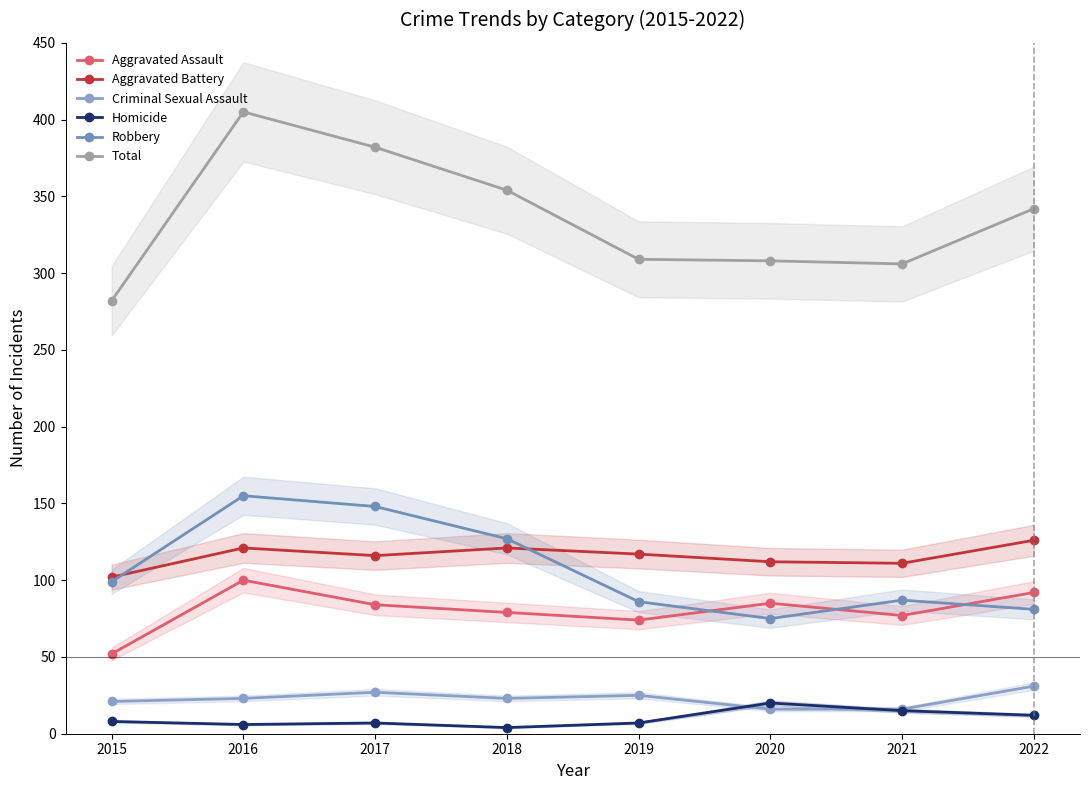

What is the value of the Total point at the 6th from the left?

308